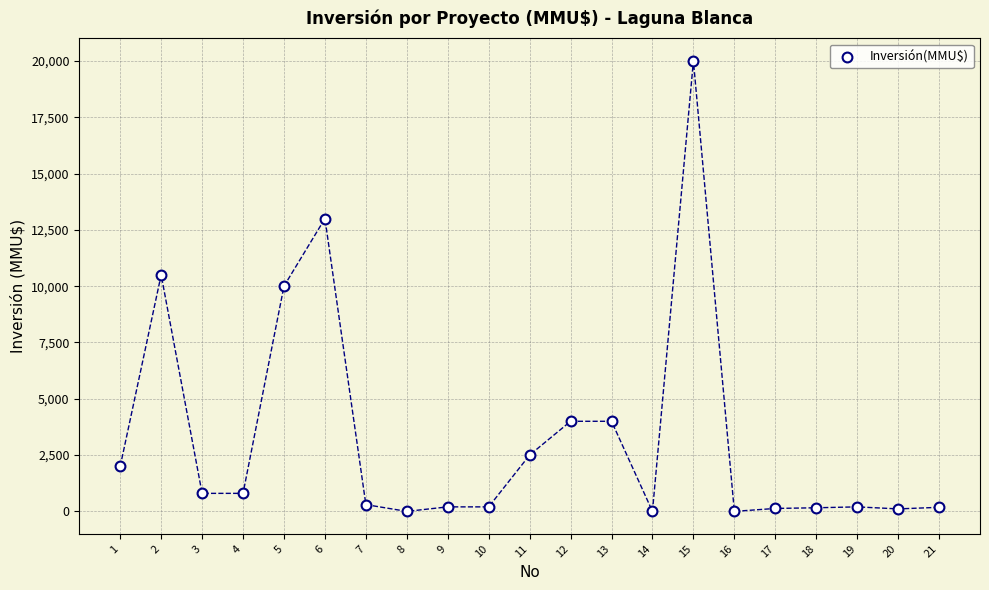

What is the range of X values (max minus min)?

20